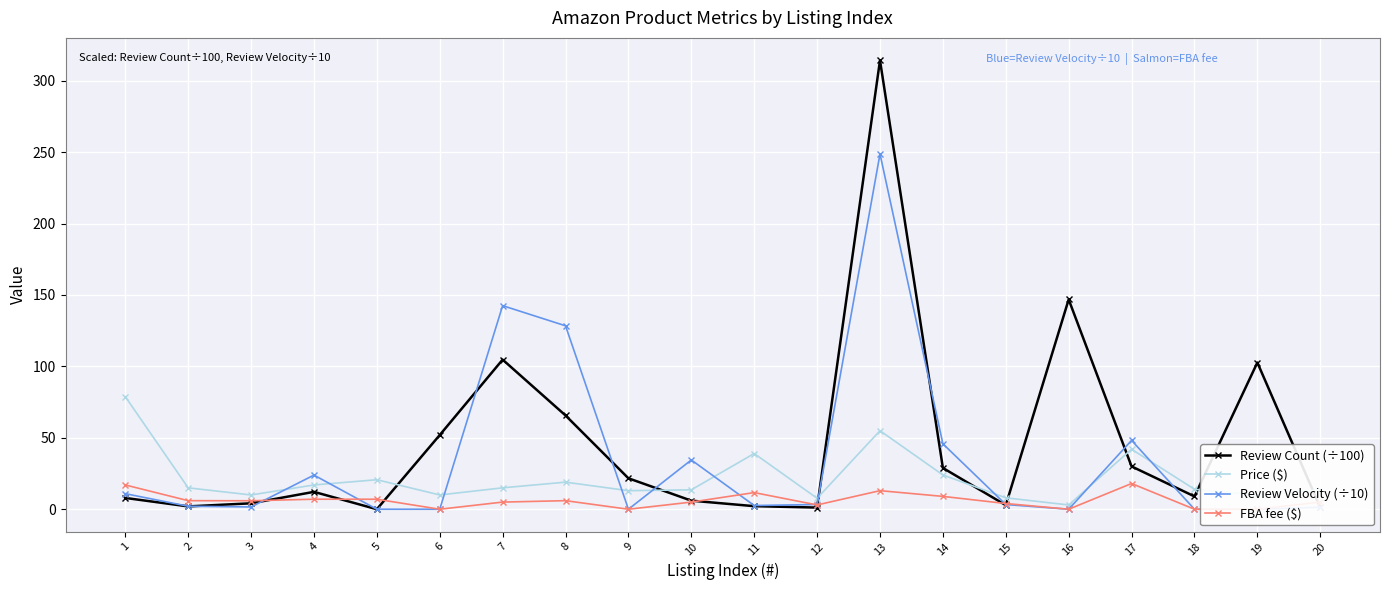

At how many categories does at least one series exceed 9?

18